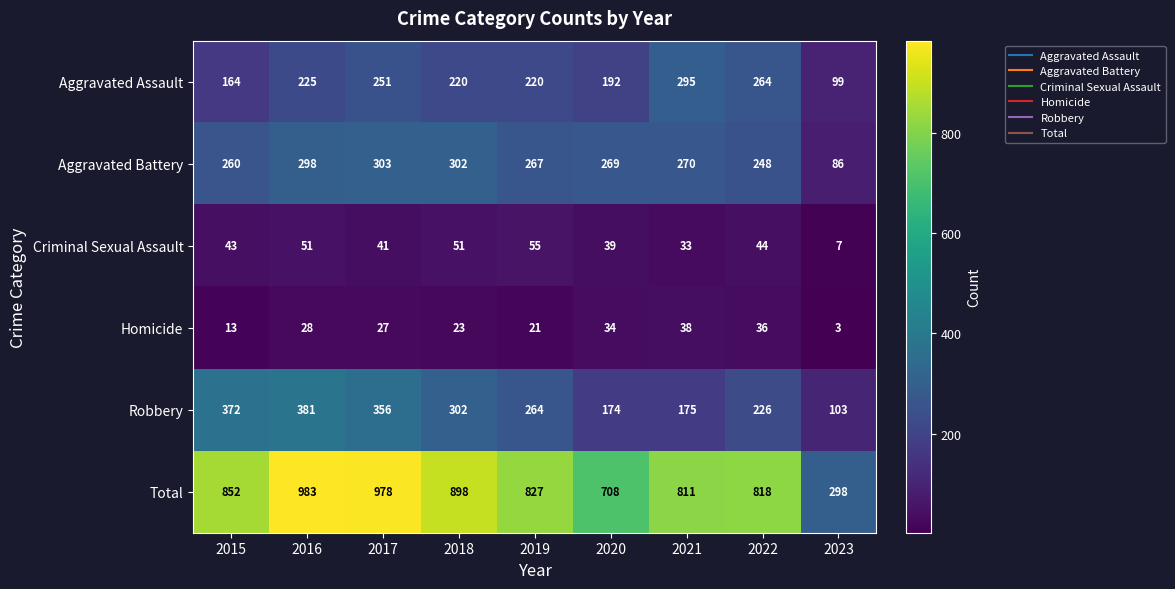

What is the difference between the second highest and second lowest values in the Aggravated Battery series?

54